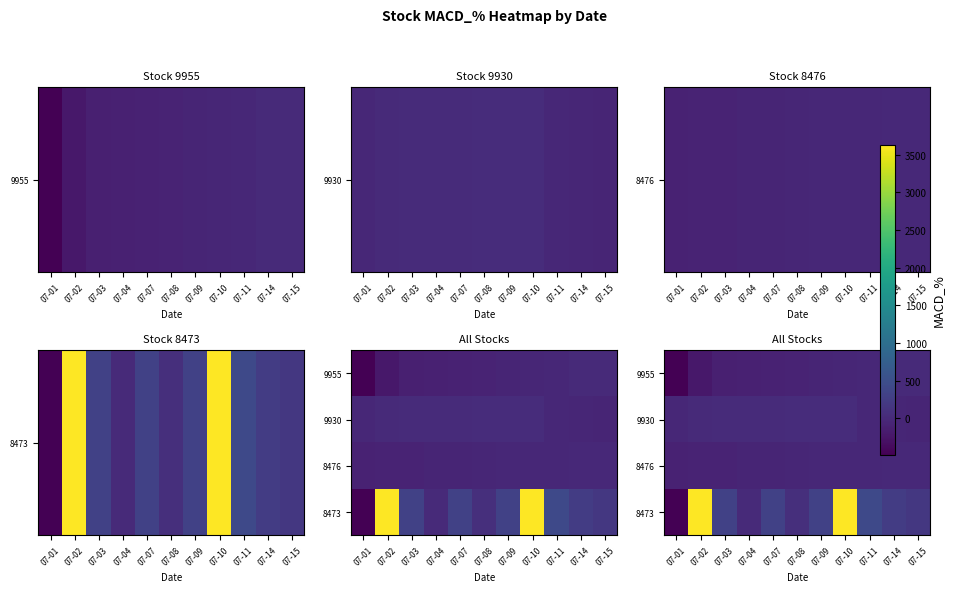

Which category has the highest value across all series?

07-02